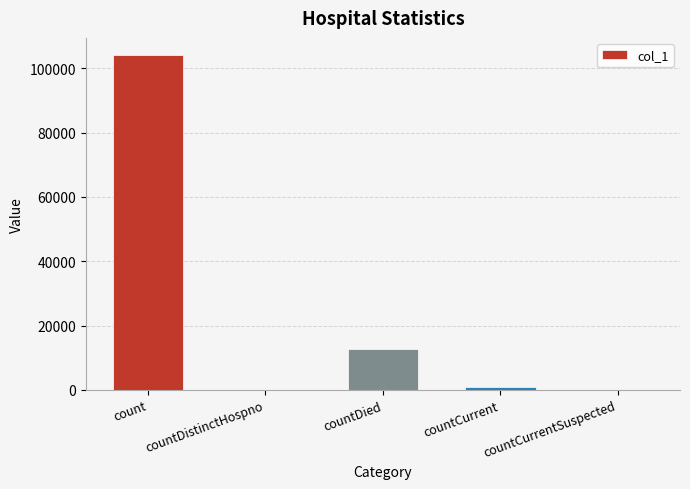

How many data points does each series have?

5